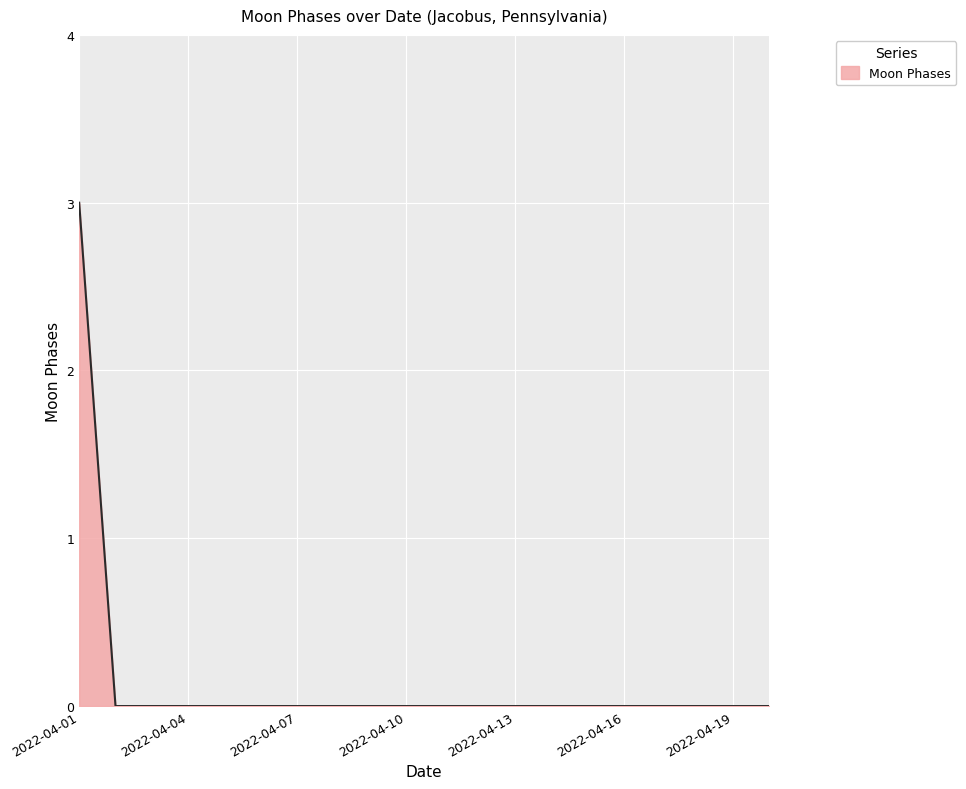

How many categories are shown in the chart?

20